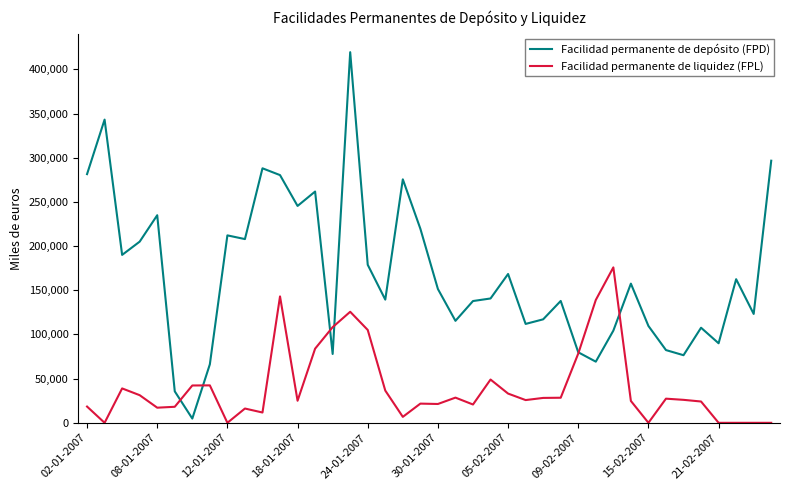

Which series has the largest range (max minus min)?

Facilidad permanente de depósito (FPD)